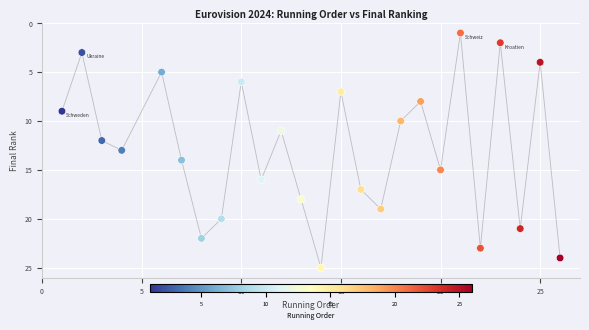

What is the range of X values (max minus min)?

25